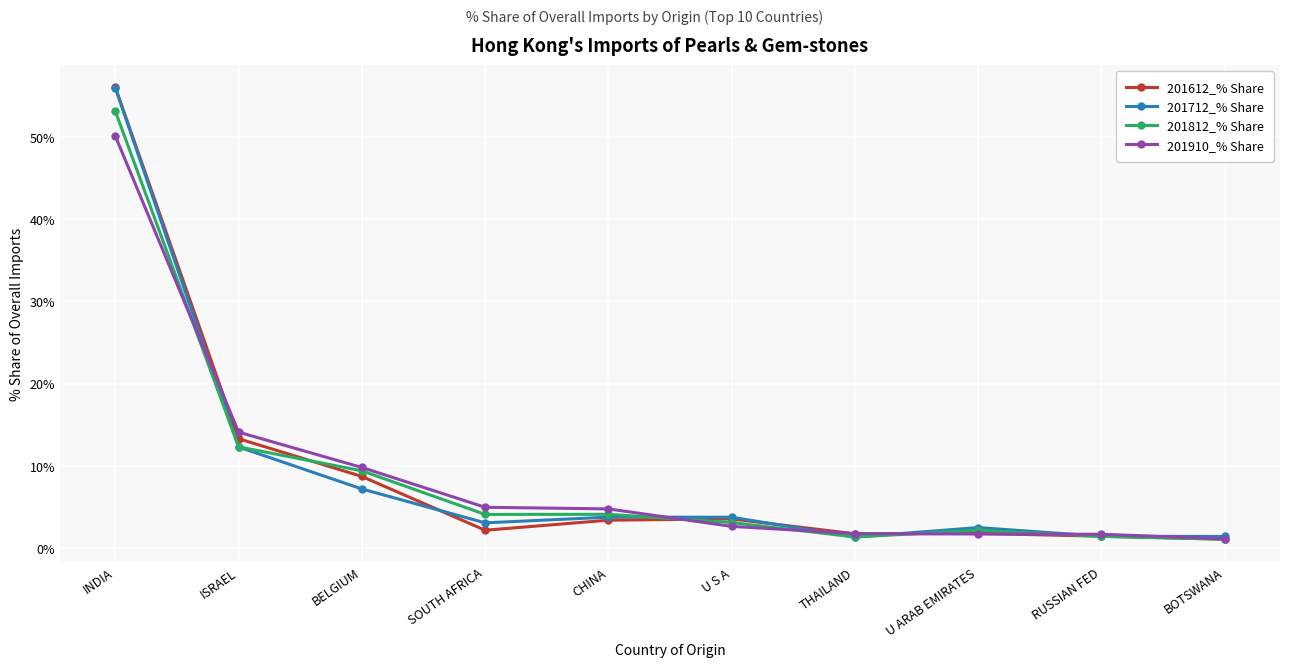

True or false: 201712_% Share has a value of 6.5 at U S A.

False